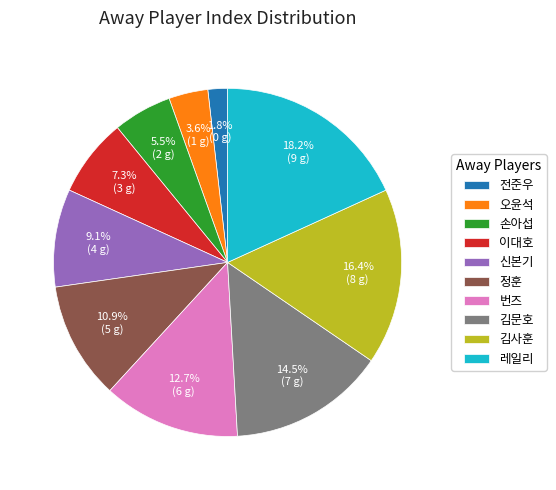

To the nearest percent, what portion does 오윤석 represent?

4%